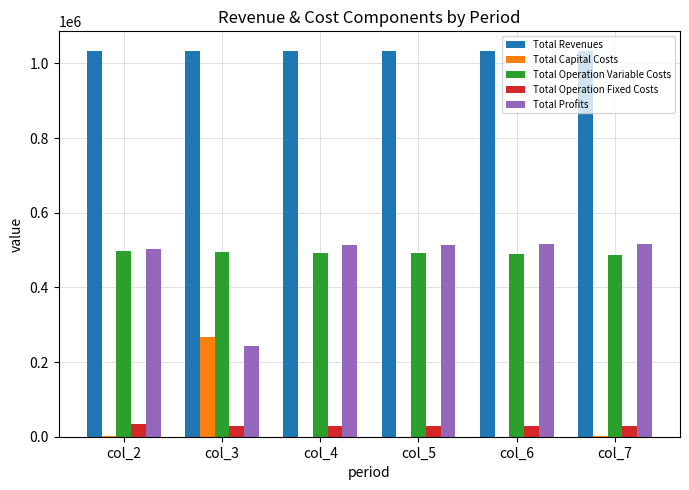

At which label does Total Capital Costs reach its peak?

col_3